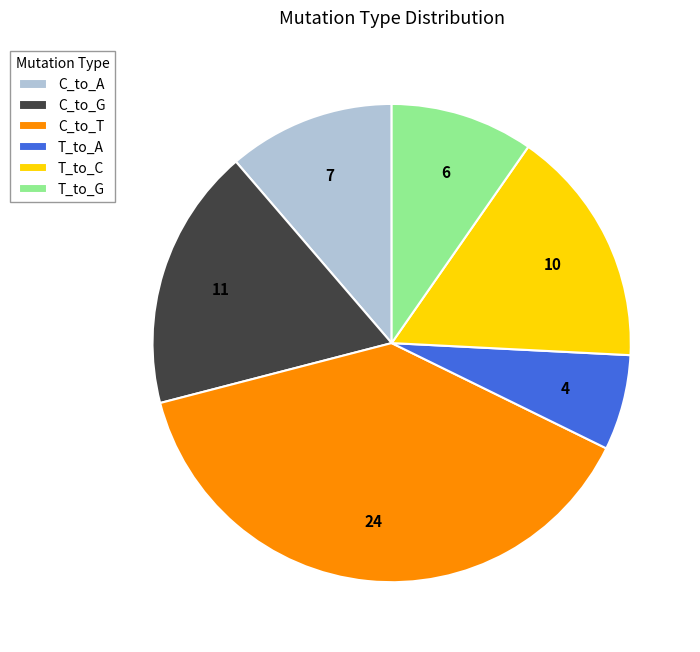

What is the ratio of the value at C_to_G to the value at T_to_A?

2.8